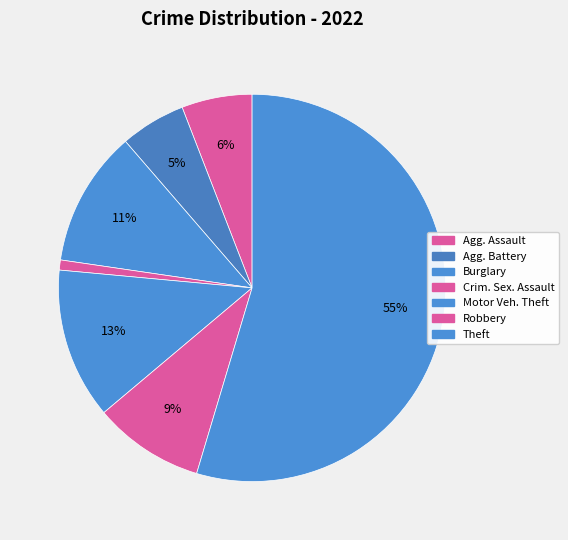

Which slice is the largest?

Theft